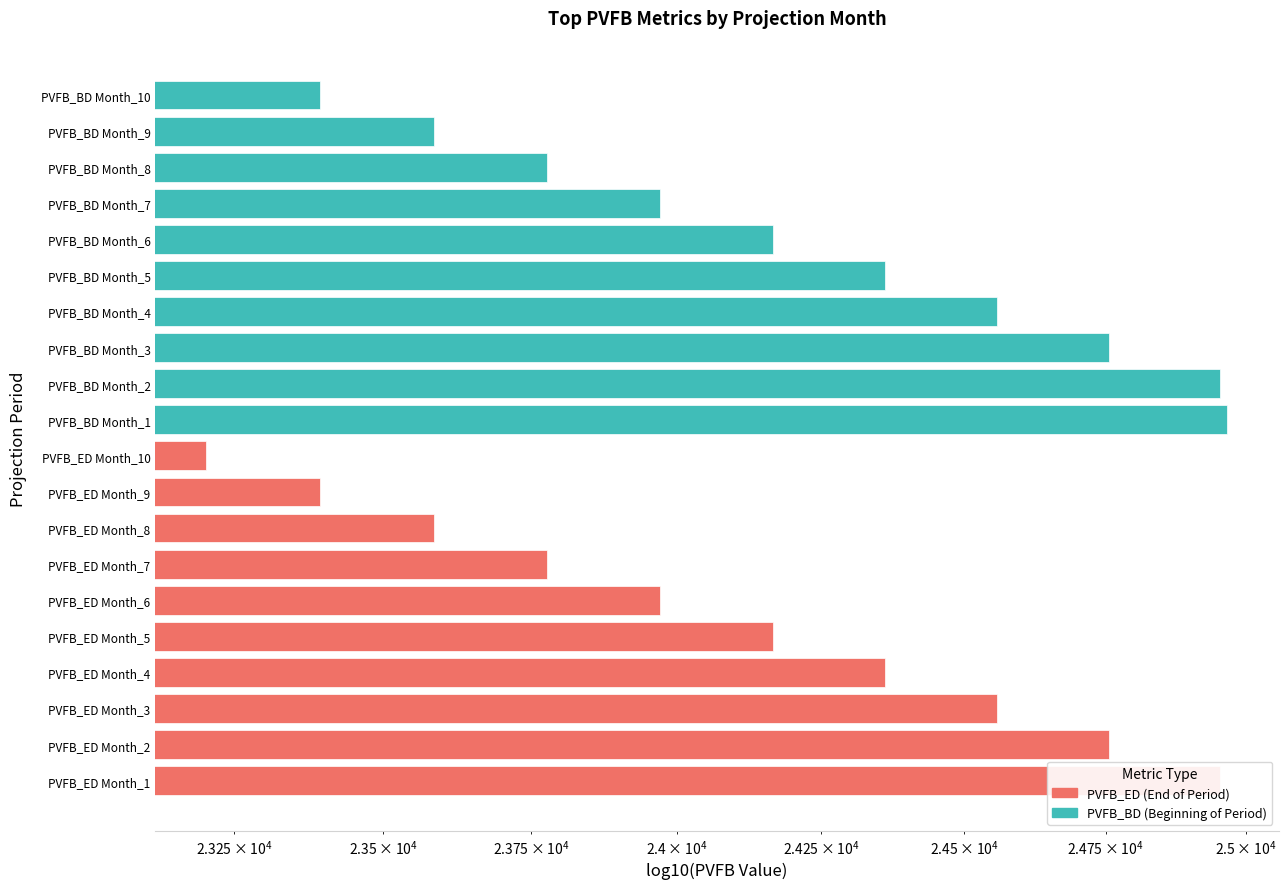

What are all the series names shown in the legend?

PVFB_BD (Beginning of Period), PVFB_ED (End of Period)